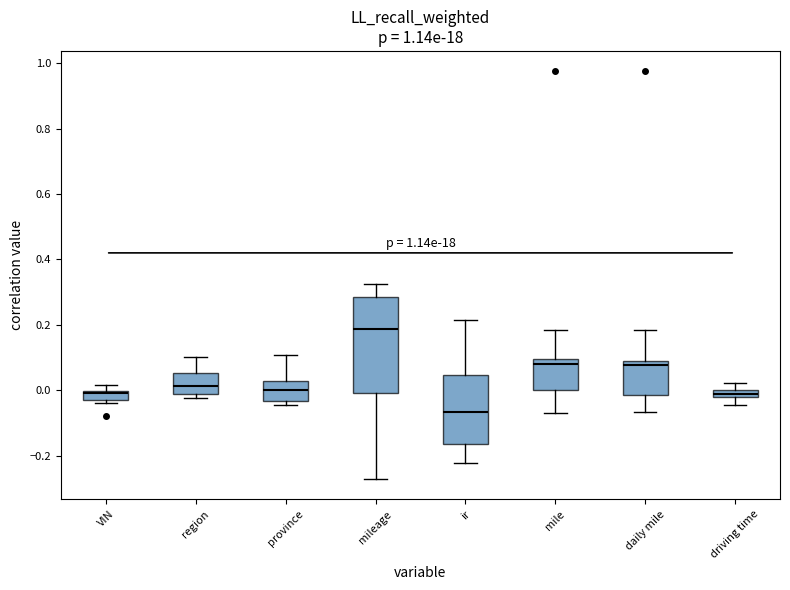

Where does the median line of the box for ir sit on the y-axis? The values are not printed on the chart, so give them approximately, as read against the axis.

-0.06